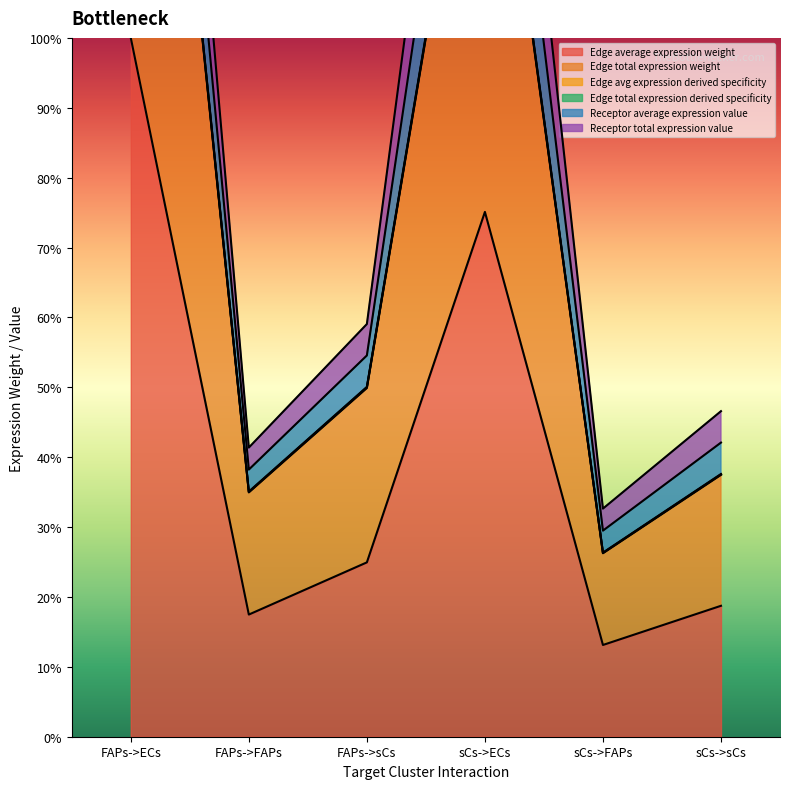

What is the label of the 5th point from the left?

sCs->FAPs